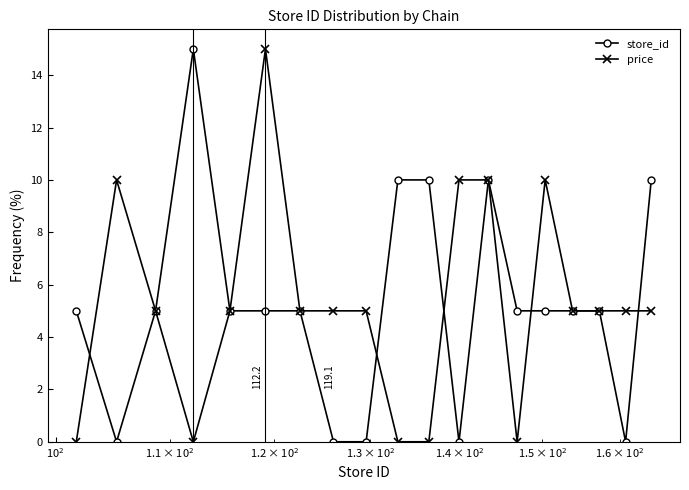

How many series are shown in this chart?

2